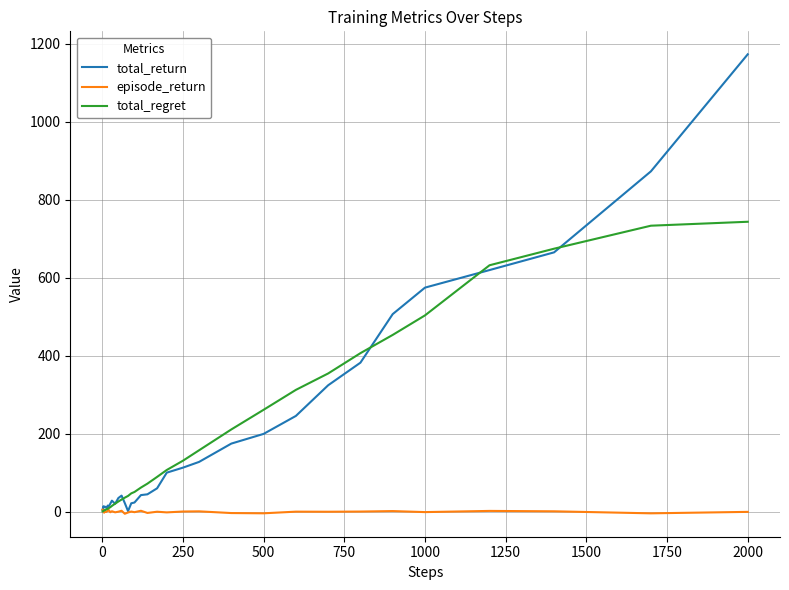

Which series has the largest range (max minus min)?

total_return